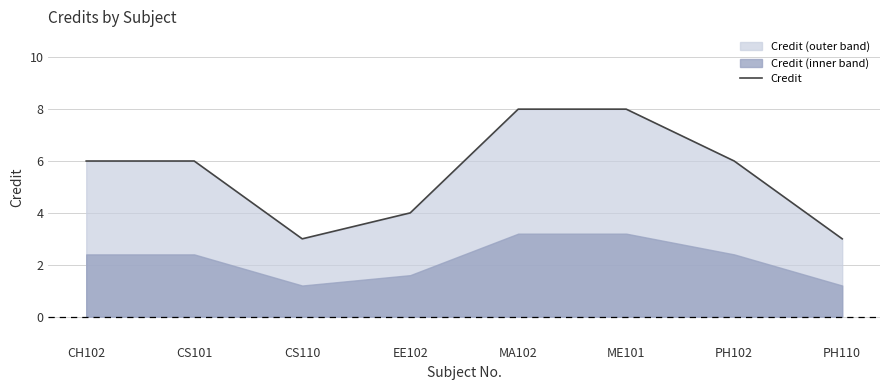

List the labels in order of value, largest first.

MA102, ME101, CH102, CS101, PH102, EE102, CS110, PH110